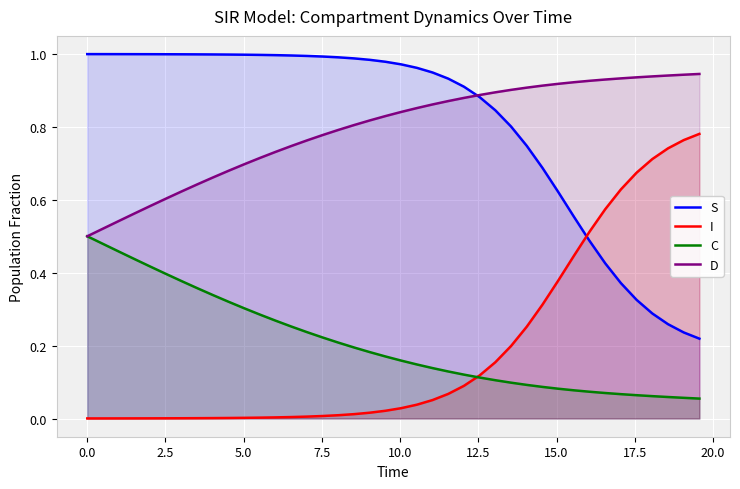

List the series in order of their peak value, highest first.

S, D, I, C